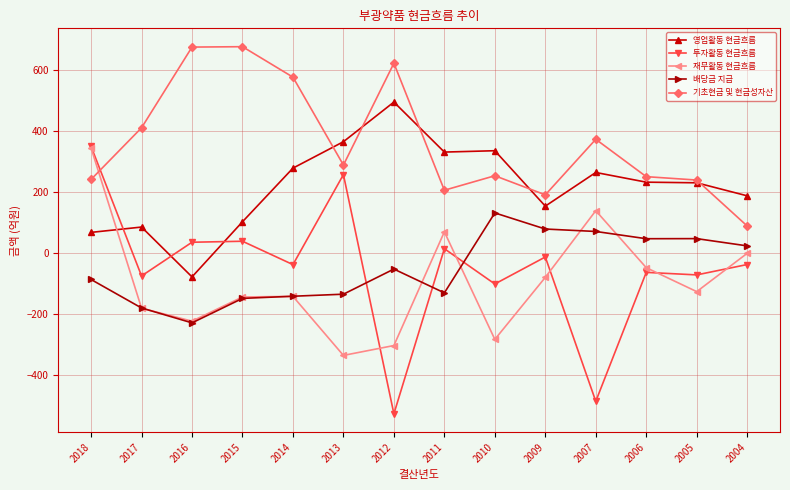

What is the approximate value of 영업활동 현금흐름 at 2014?

278.6